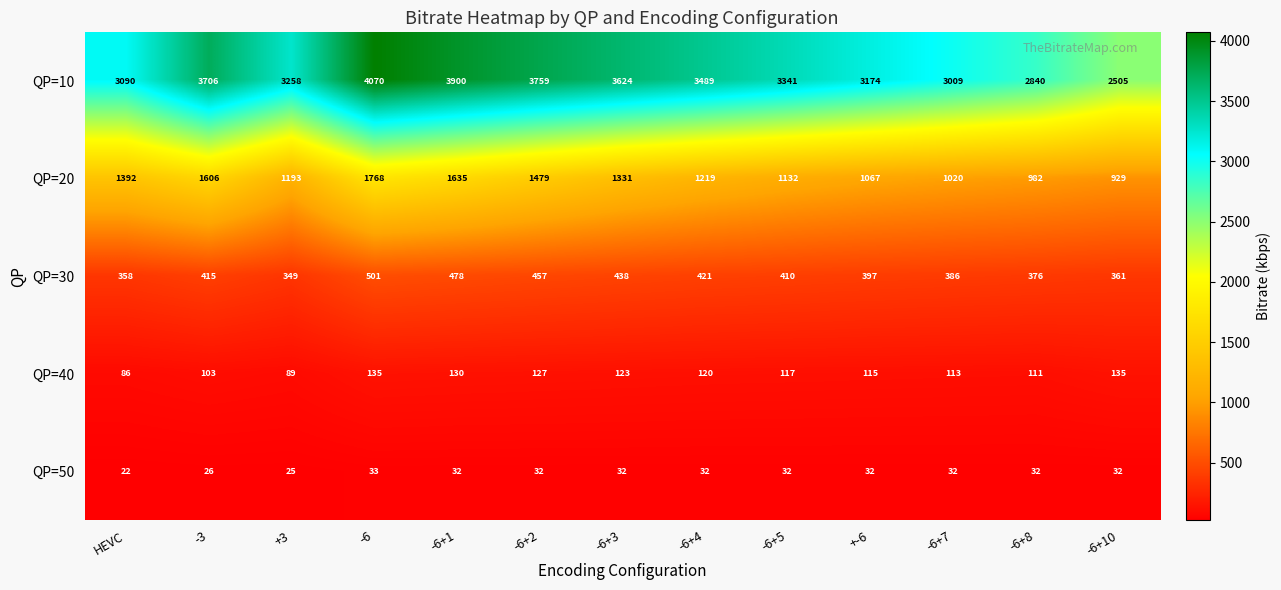

Read the QP=20 value at -6+10, to the nearest 50.

950